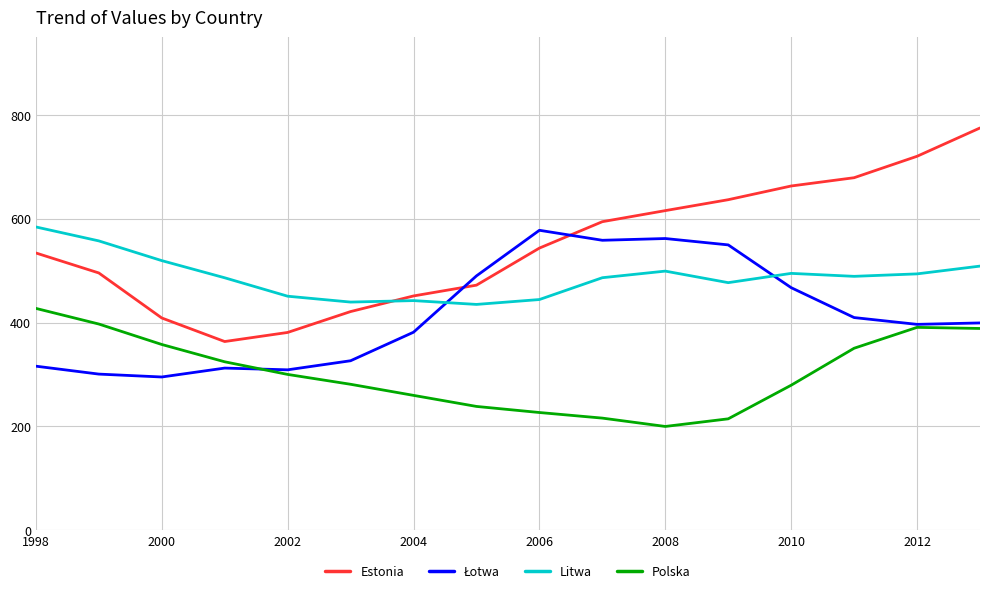

What is the smallest value displayed?

199.8